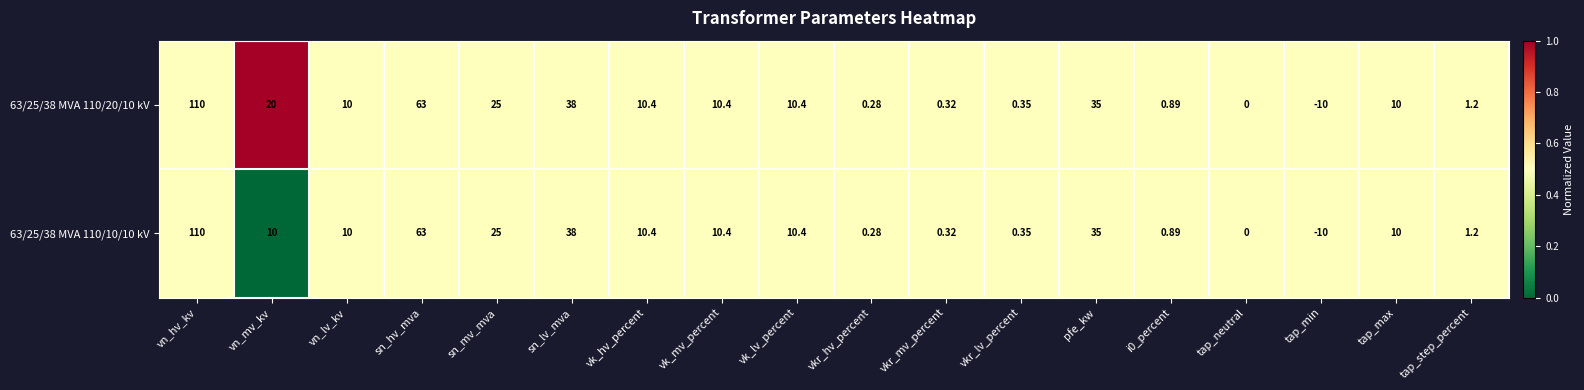

Is the value of 63/25/38 MVA 110/10/10 kV at vkr_hv_percent greater than the value of 63/25/38 MVA 110/20/10 kV at vn_lv_kv?

No